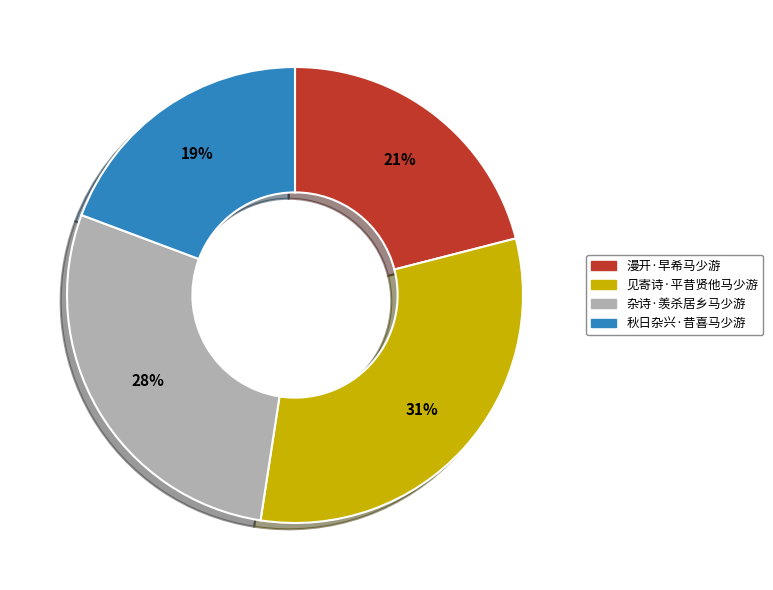

Combined, do 杂诗·羡杀居乡马少游 and 见寄诗·平昔贤他马少游 account for over 50%?

Yes